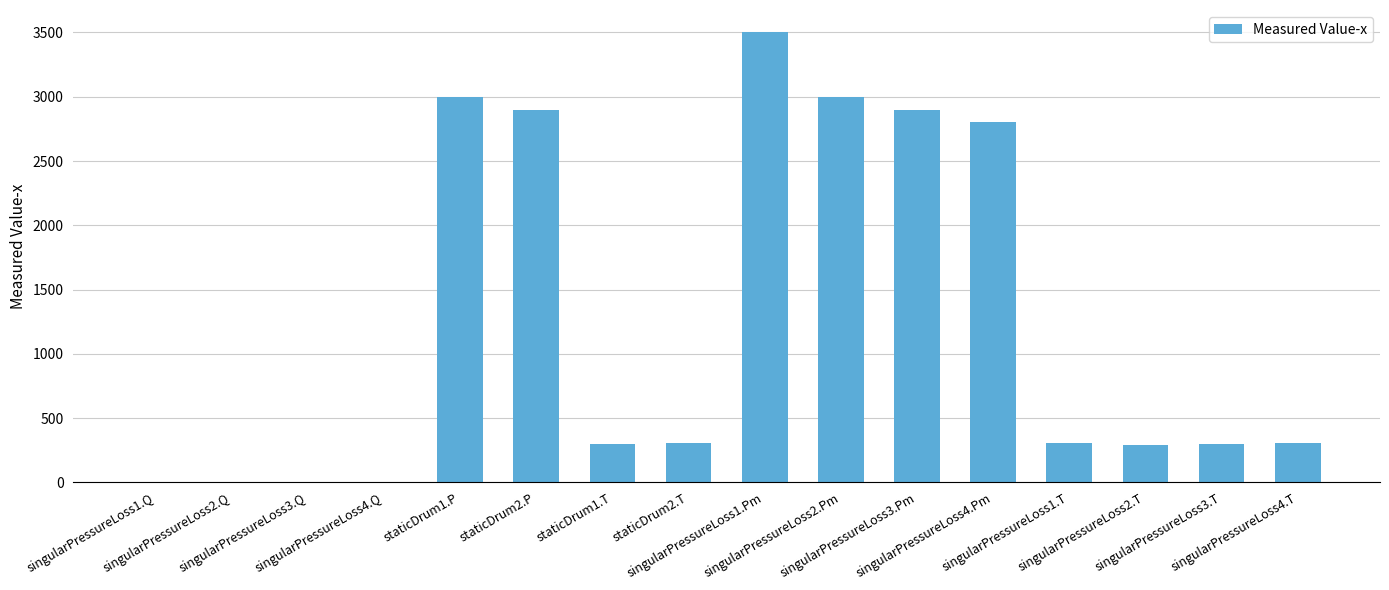

The chart shows a value of 134.2 at singularPressureLoss3.T. True or false?

False